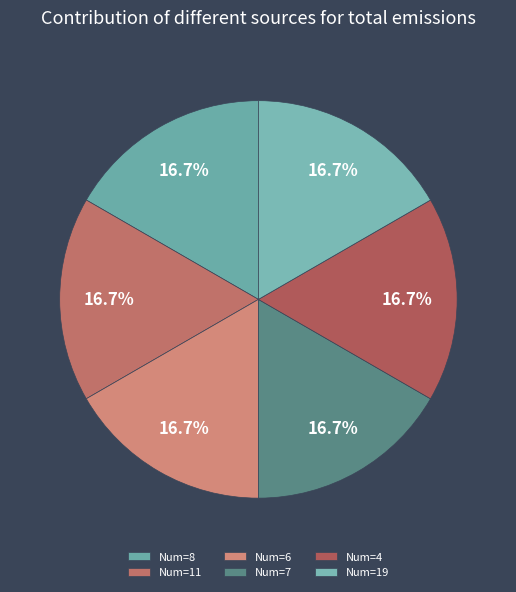

How many segments does this pie chart have?

6